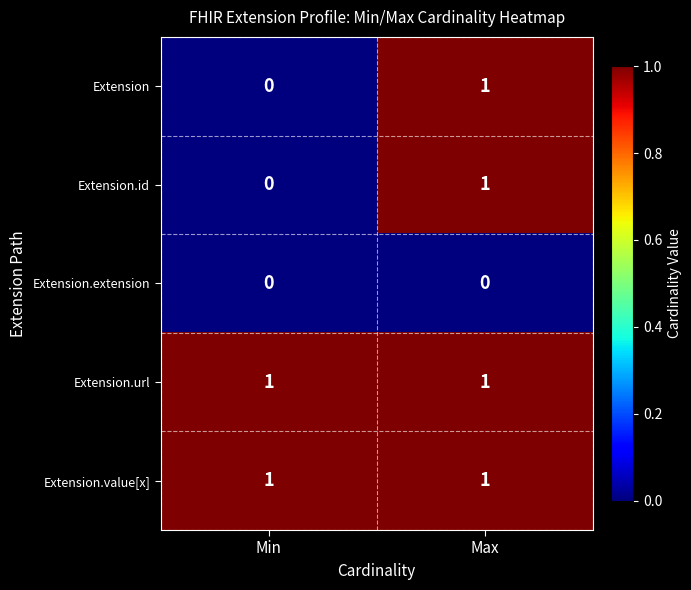

At which category is the sum across all series the highest?

Max